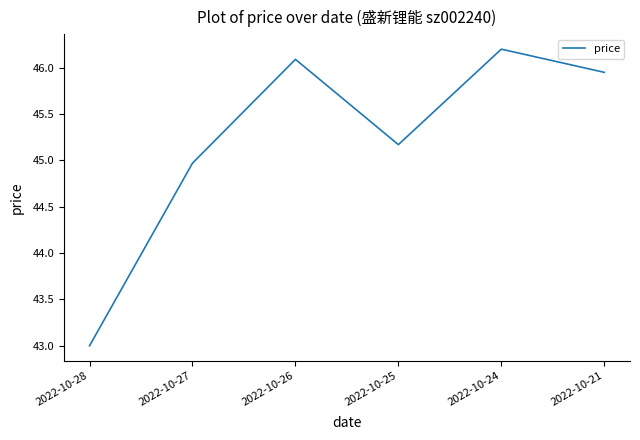

How many categories are shown in the chart?

6